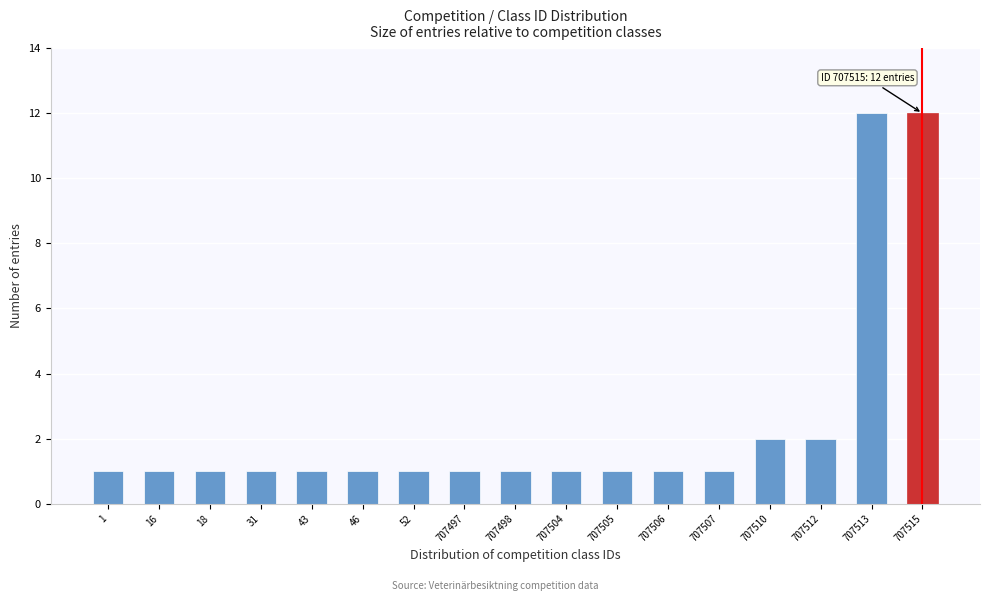

Reading right to left, list all the values displayed in this chart.

707515=12	707513=12	707512=2	707510=2	707507=1	707506=1	707505=1	707504=1	707498=1	707497=1	52=1	46=1	43=1	31=1	18=1	16=1	1=1